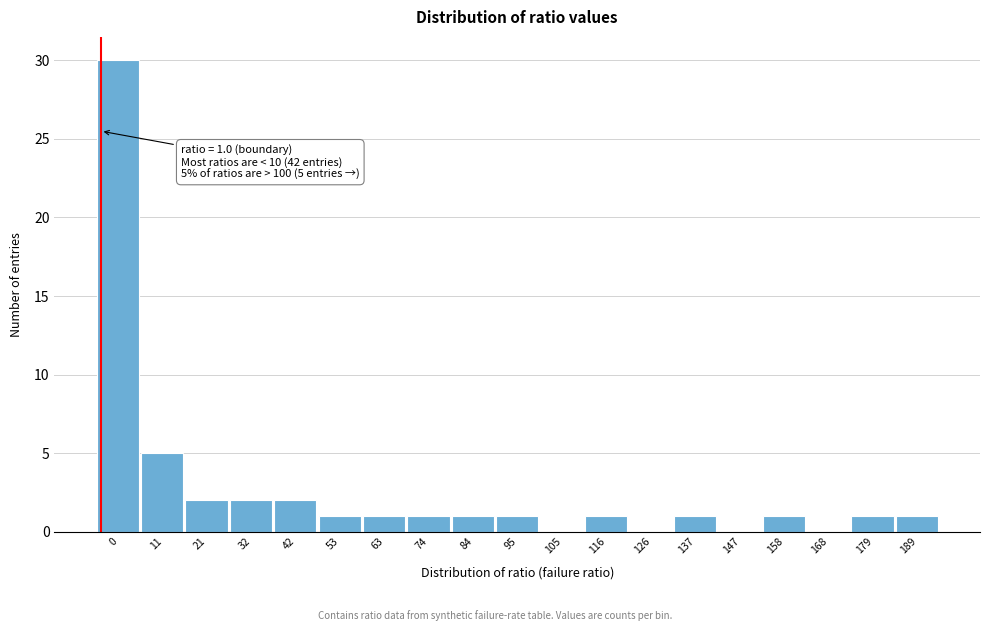

Reading right to left, what are all the values shown in this chart?

189=1	179=1	168=0	158=1	147=0	137=1	126=0	116=1	105=0	95=1	84=1	74=1	63=1	53=1	42=2	32=2	21=2	11=5	0=30